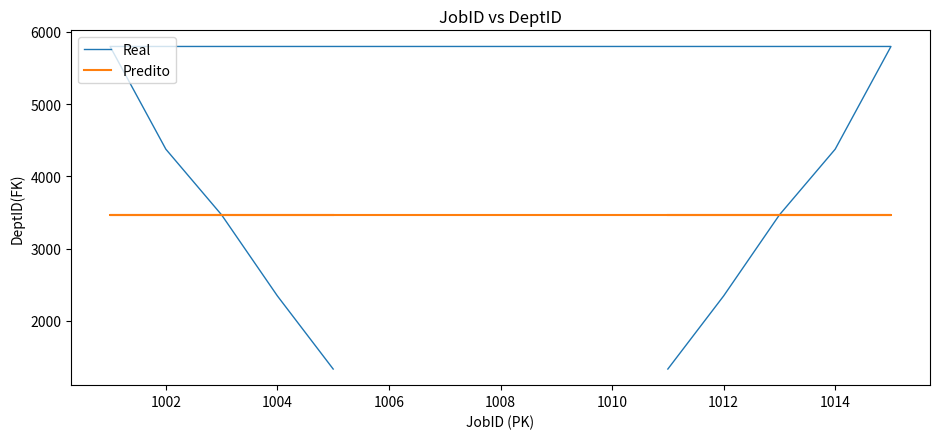

What is the difference between the second highest and minimum values in the Real series?

4462.0